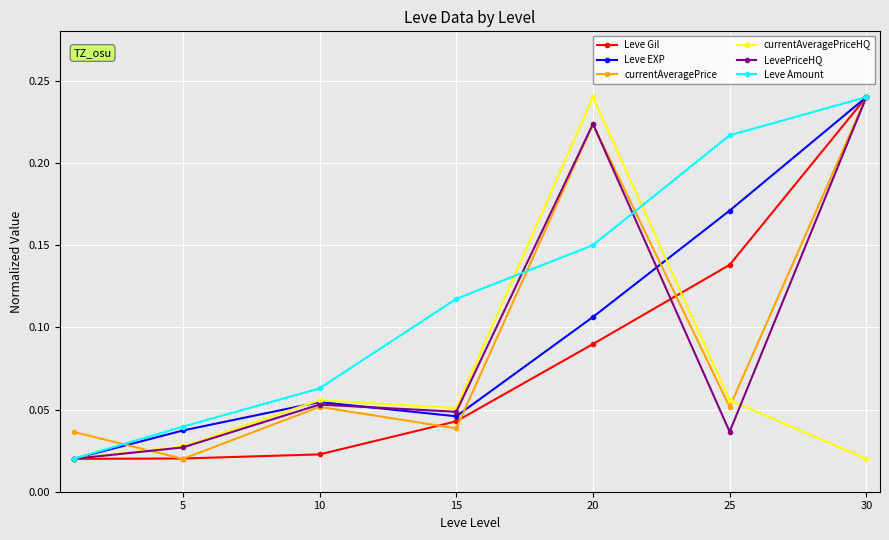

True or false: Leve Gil has more than 1 interior local peaks.

False